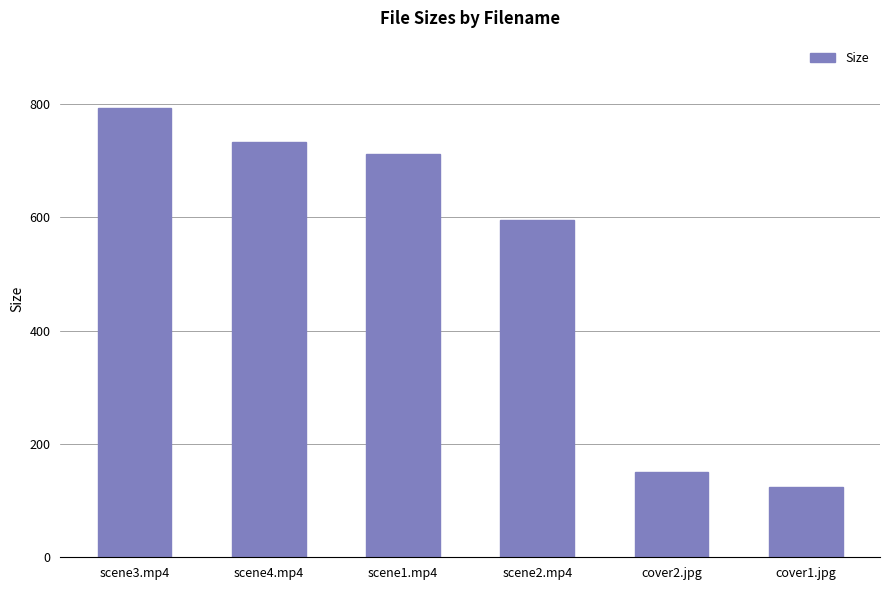

The value at cover2.jpg is 150.2. True or false?

True